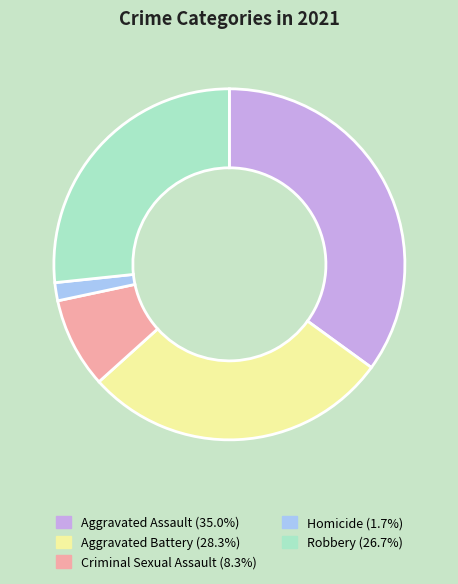

What is the smallest slice in the pie chart?

Homicide